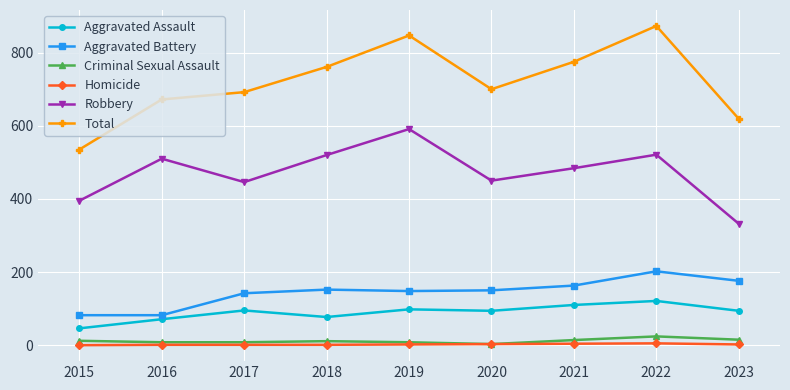

Which series has the widest spread of values?

Total